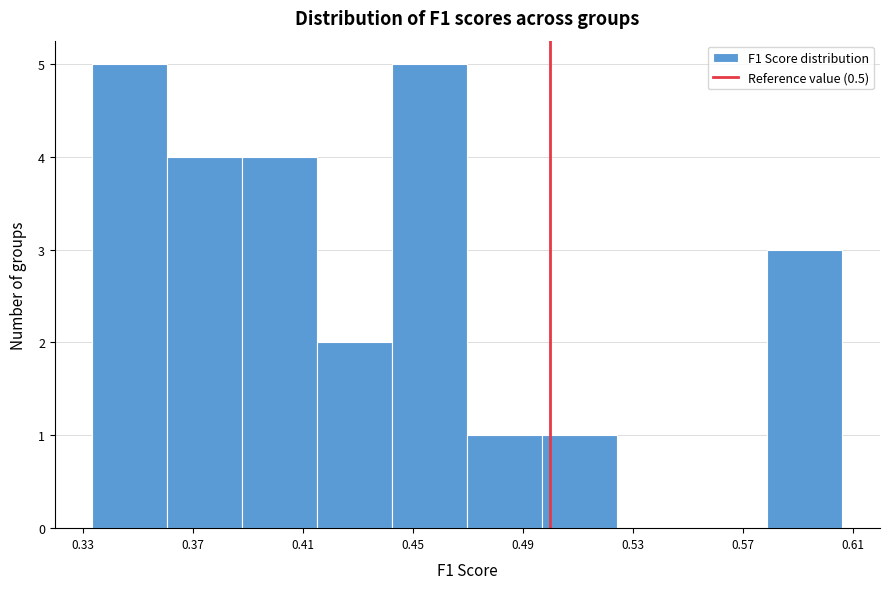

What is the height of the bar covering 0.470 to 0.495 on the x-axis? Neither the bar edges nor the heights are printed on the chart, so give them approximately, as read against the axes.

1